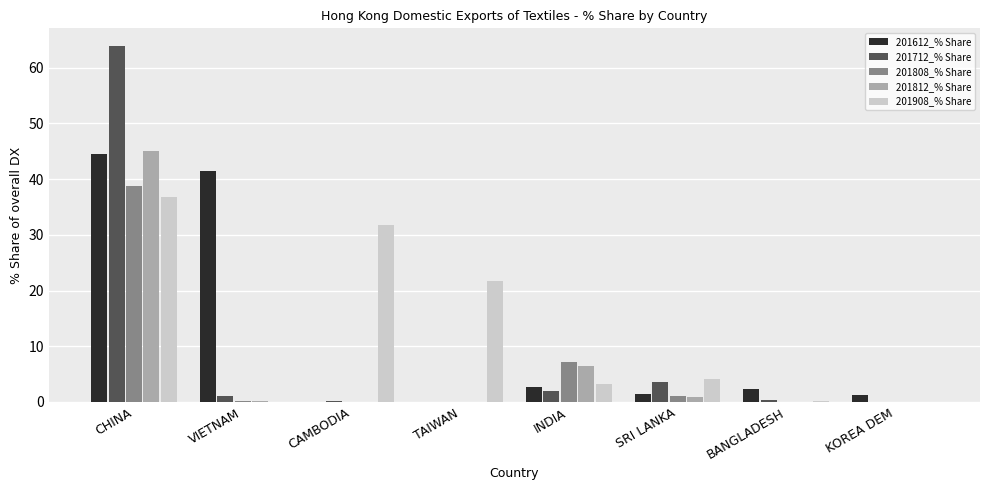

Read the 201712_% Share value at CHINA.

63.9